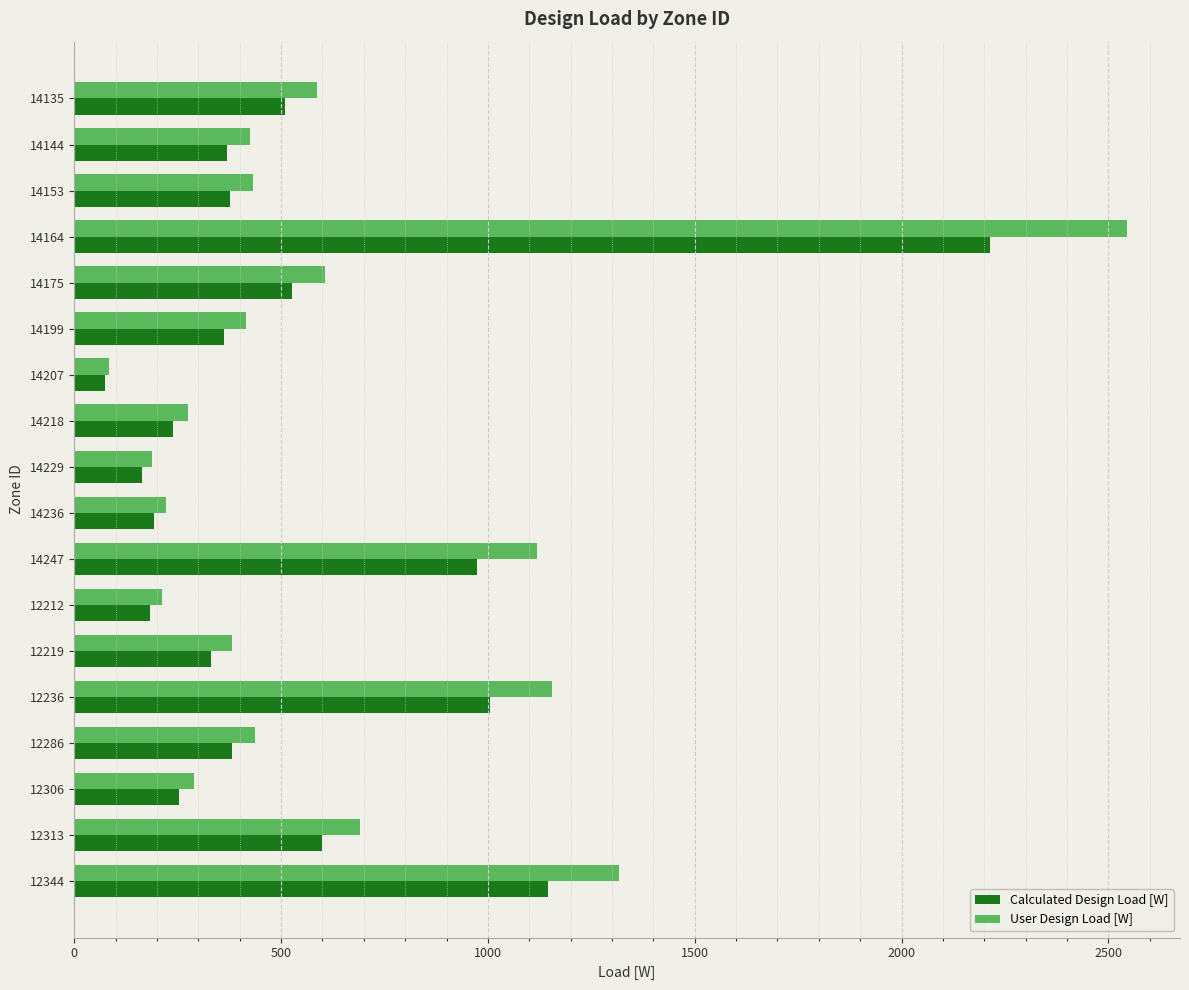

What is the maximum value for User Design Load [W]?

2545.8